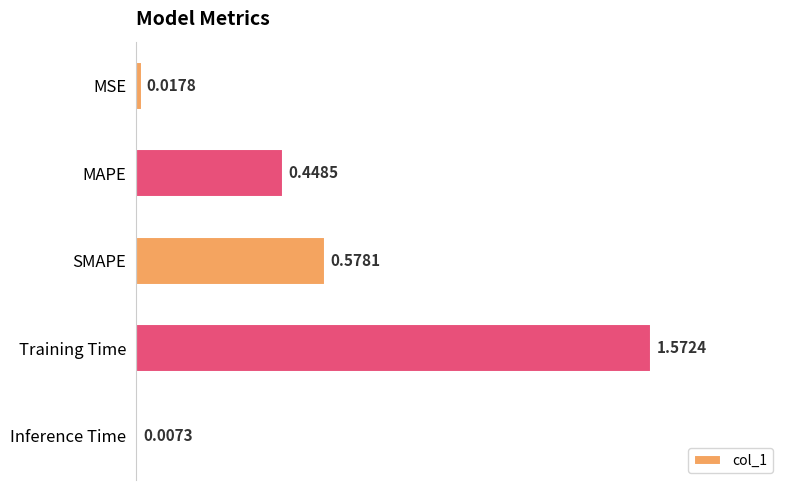

List the labels in order of value, smallest first.

Inference Time, MSE, MAPE, SMAPE, Training Time